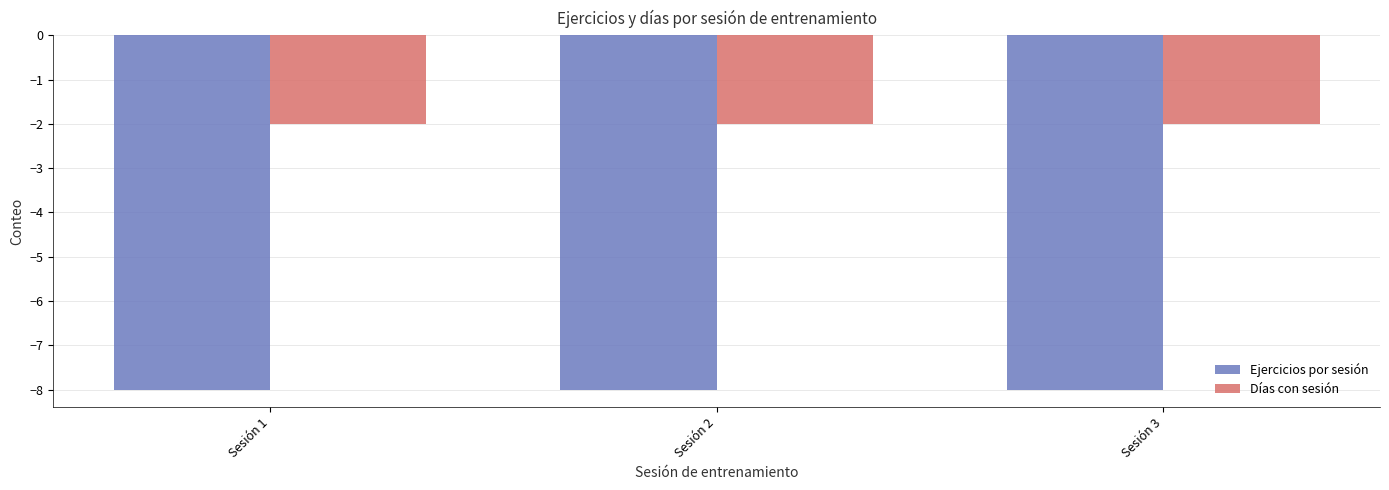

Is it true that Ejercicios por sesión equals -5 at Sesión 3?

False